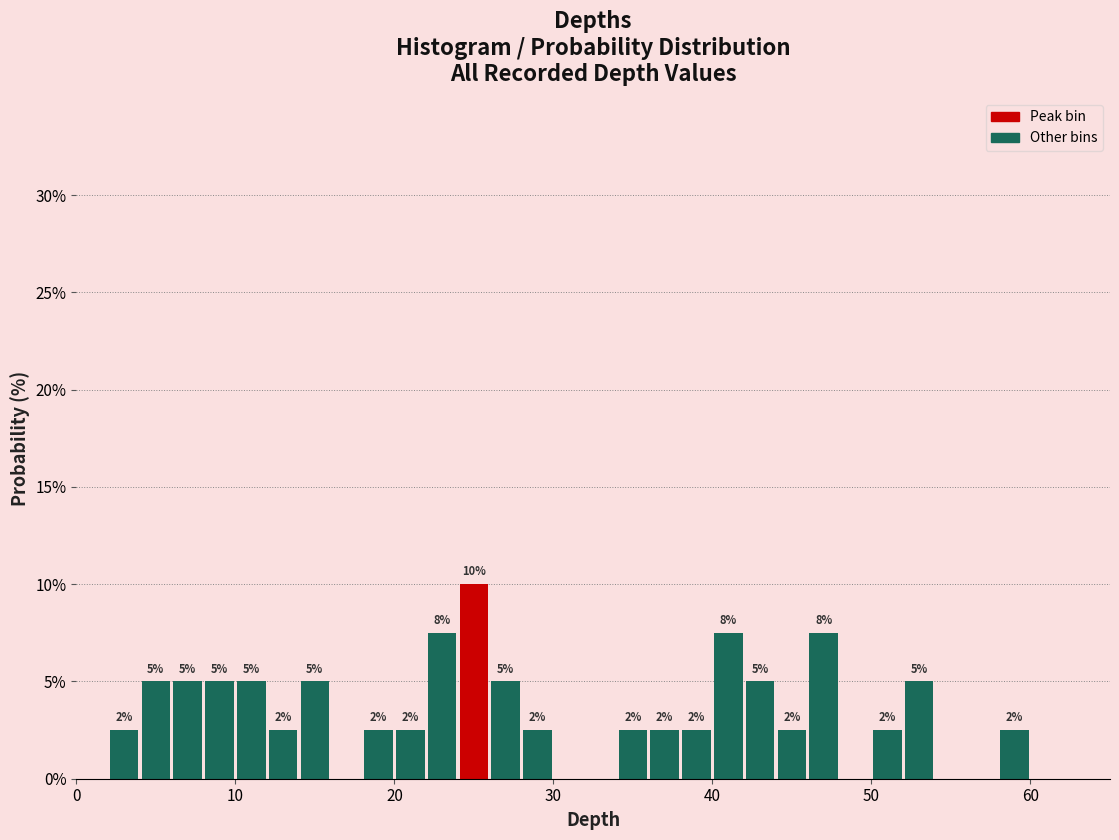

Read against the x-axis, roughly where is the centre of the tallest bar?

25